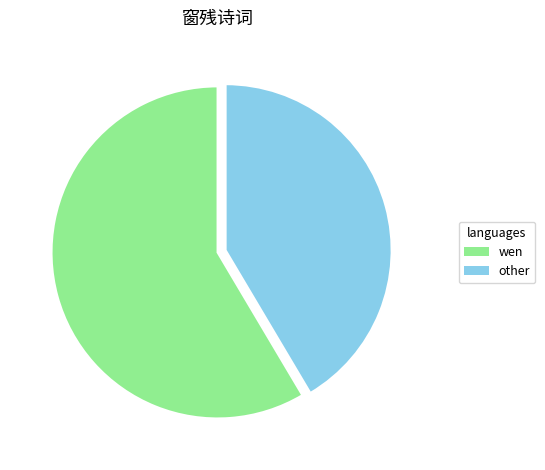

Is there a majority slice in this chart?

Yes